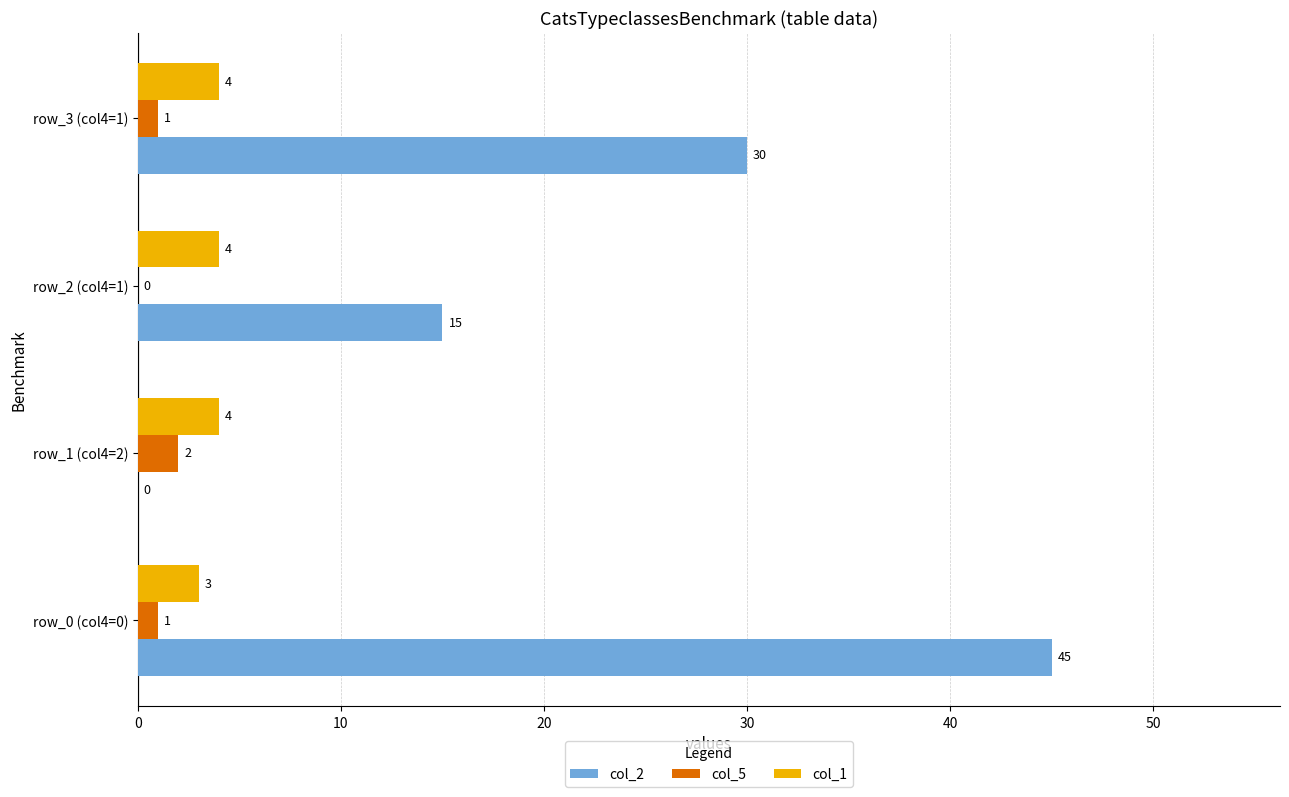

Which series changed the most between row_2 (col4=1) and row_3 (col4=1)?

col_2